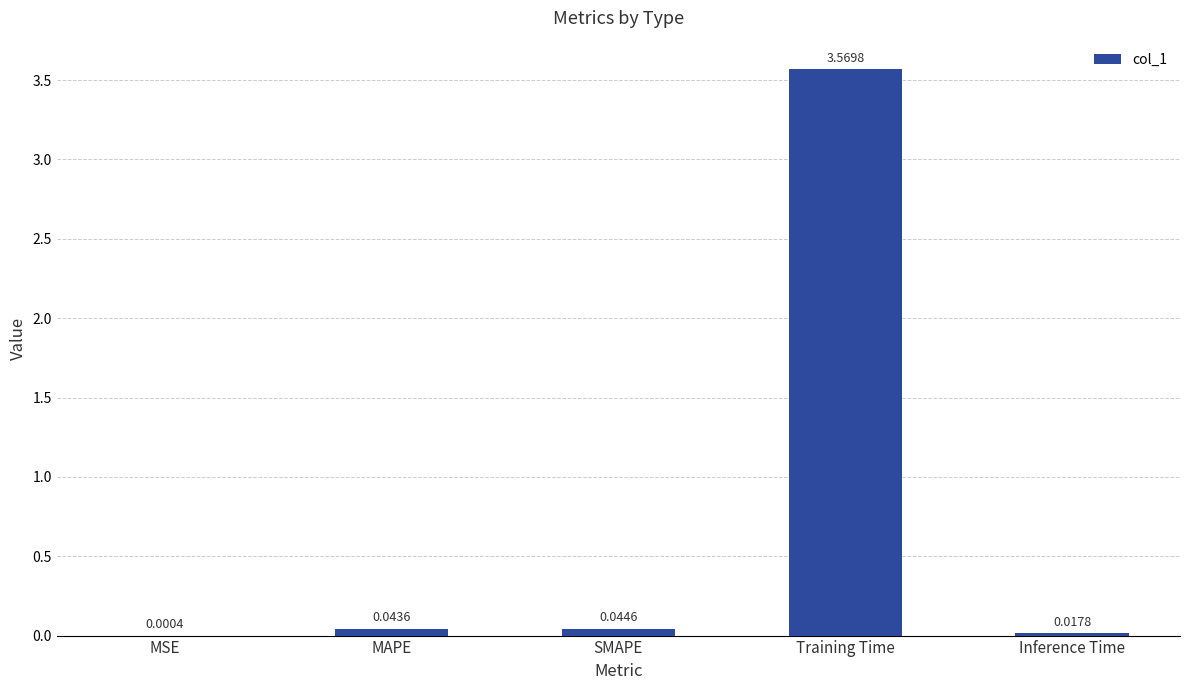

Which category has the highest value across all series?

Training Time